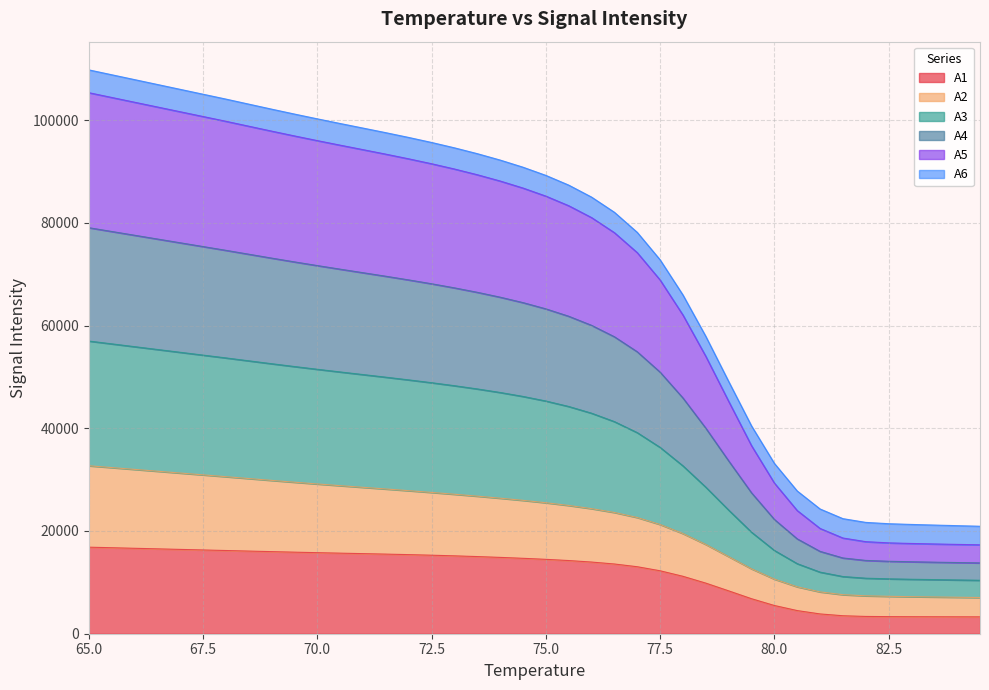

Which series has the largest total across all categories?

A5